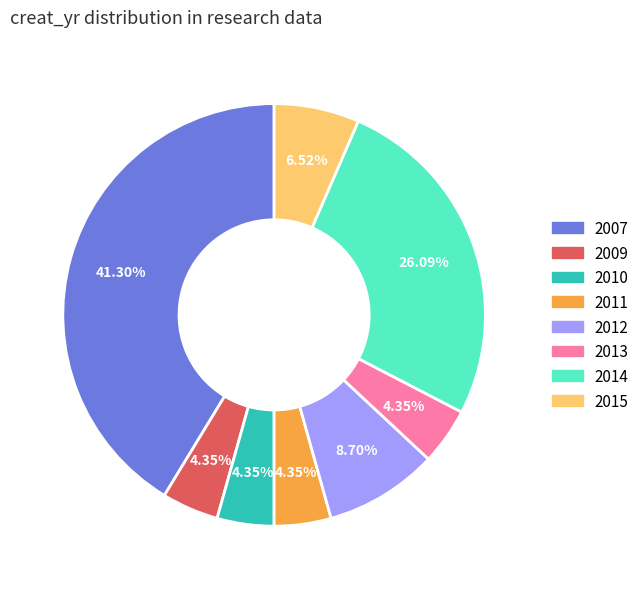

What portion of the pie excludes 2009?

95.7%